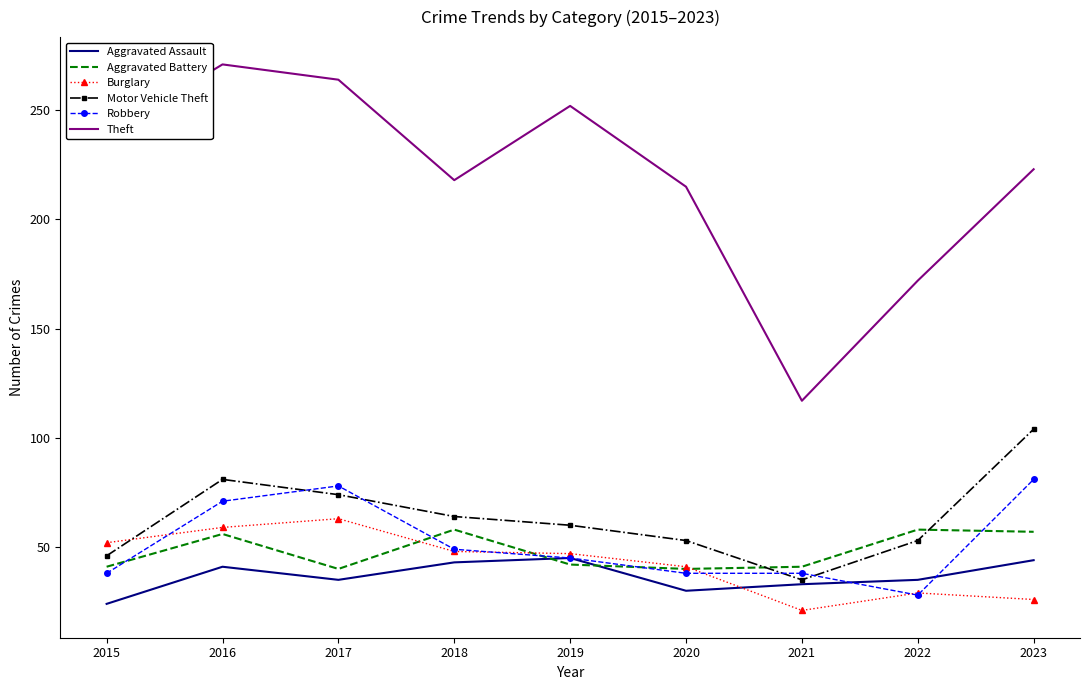

True or false: Robbery and Theft intersect in this chart.

False